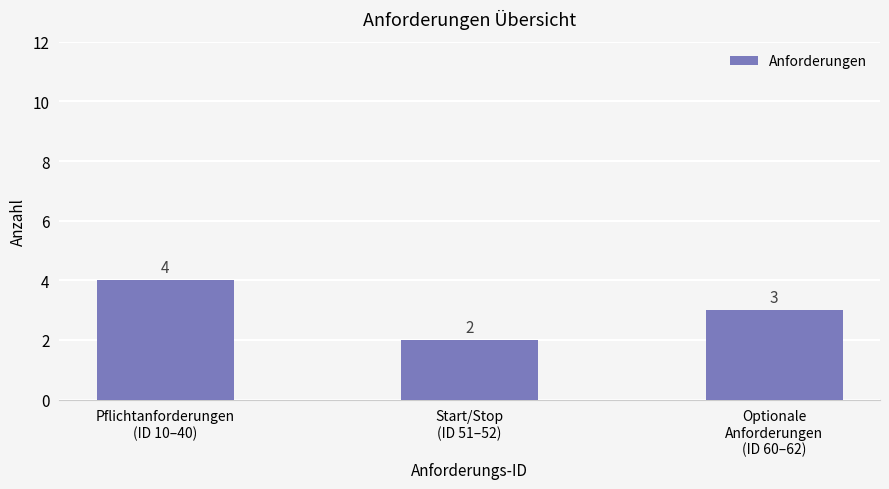

Does the chart contain stacked bars?

No